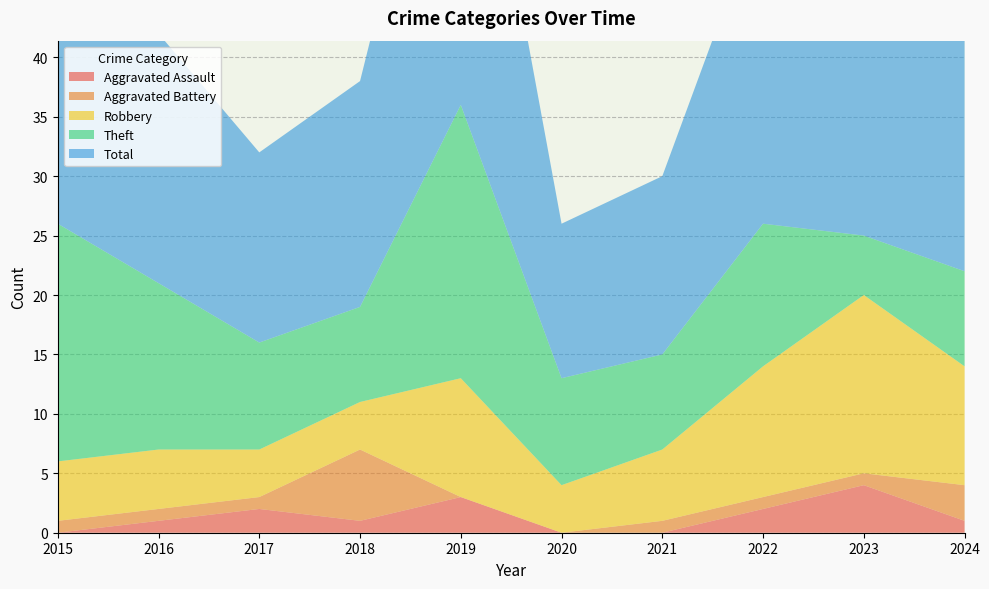

Reading left to right, extract all data points from this chart.

Aggravated Assault: 2015=0	2016=1	2017=2	2018=1	2019=3	2020=0	2021=0	2022=2	2023=4	2024=1
Aggravated Battery: 2015=1	2016=1	2017=1	2018=6	2019=0	2020=0	2021=1	2022=1	2023=1	2024=3
Robbery: 2015=5	2016=5	2017=4	2018=4	2019=10	2020=4	2021=6	2022=11	2023=15	2024=10
Theft: 2015=20	2016=14	2017=9	2018=8	2019=23	2020=9	2021=8	2022=12	2023=5	2024=8
Total: 2015=26	2016=21	2017=16	2018=19	2019=36	2020=13	2021=15	2022=27	2023=25	2024=22